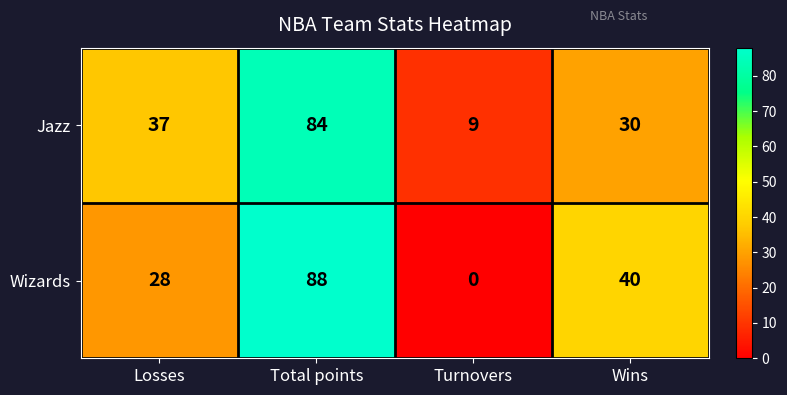

Which label corresponds to the largest value in the chart?

Total points